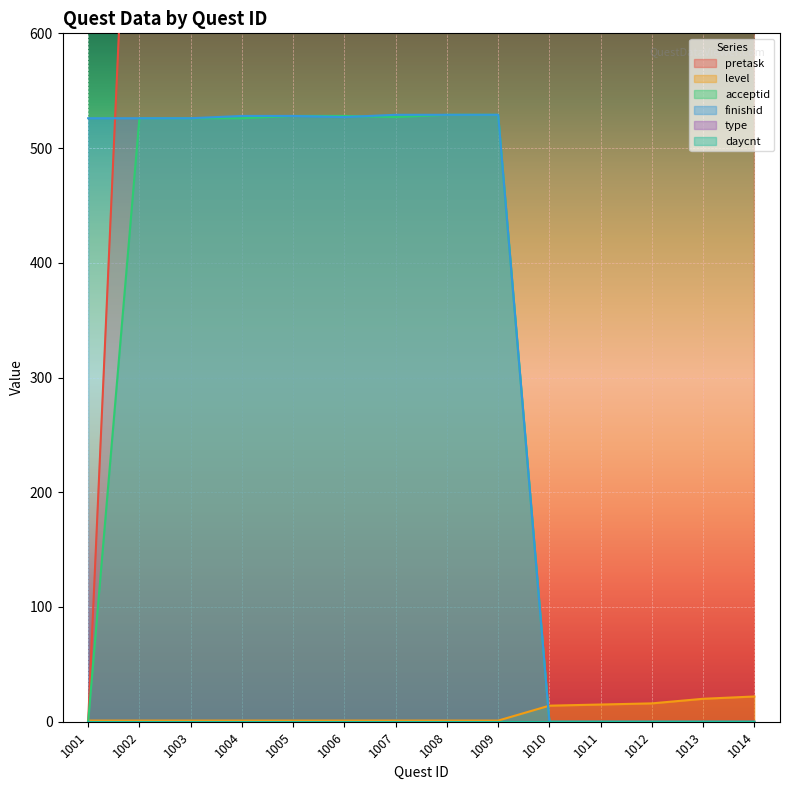

Which series ends up on top after the final intersection of acceptid and finishid?

finishid